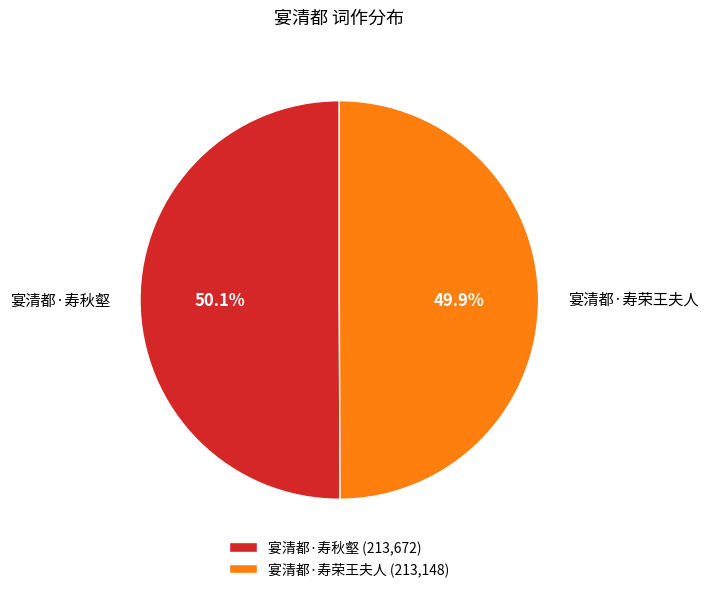

Is it true that 宴清都·寿荣王夫人 is 36% of the pie?

False